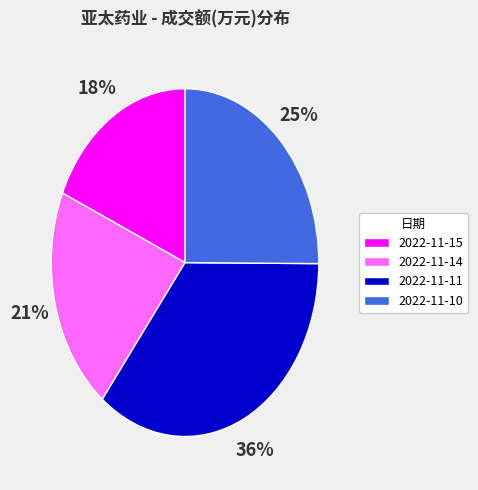

What is the smallest slice in the pie chart?

2022-11-15